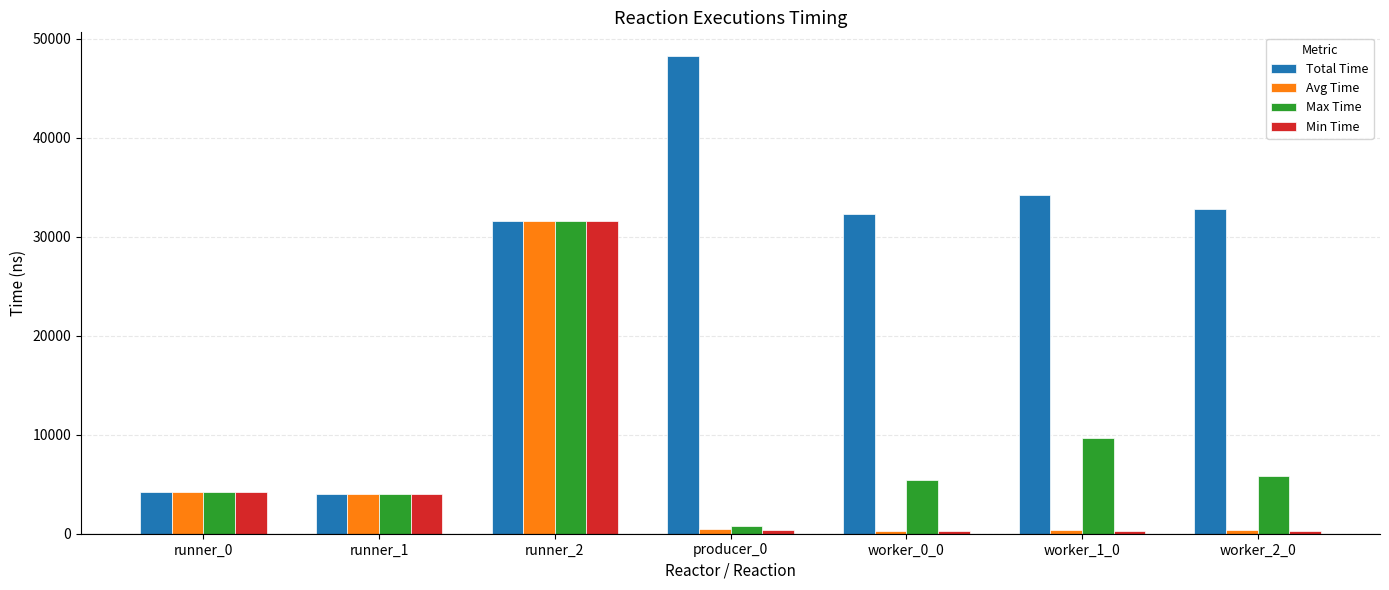

Which series has the widest spread of values?

Total Time